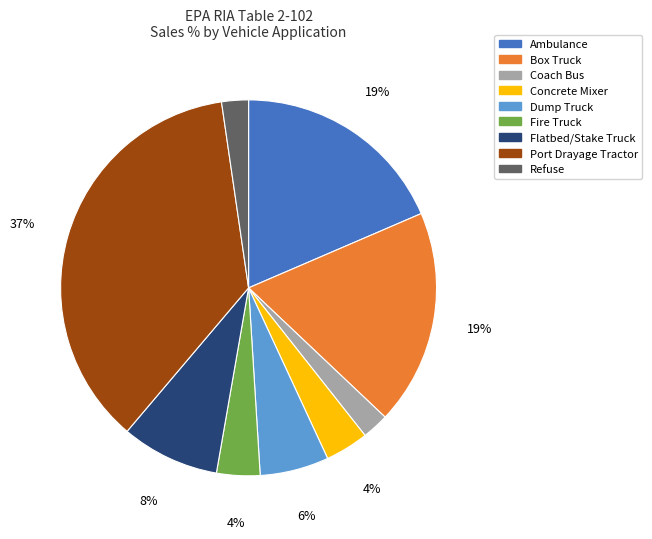

Which category has the biggest portion of the pie?

Port Drayage Tractor